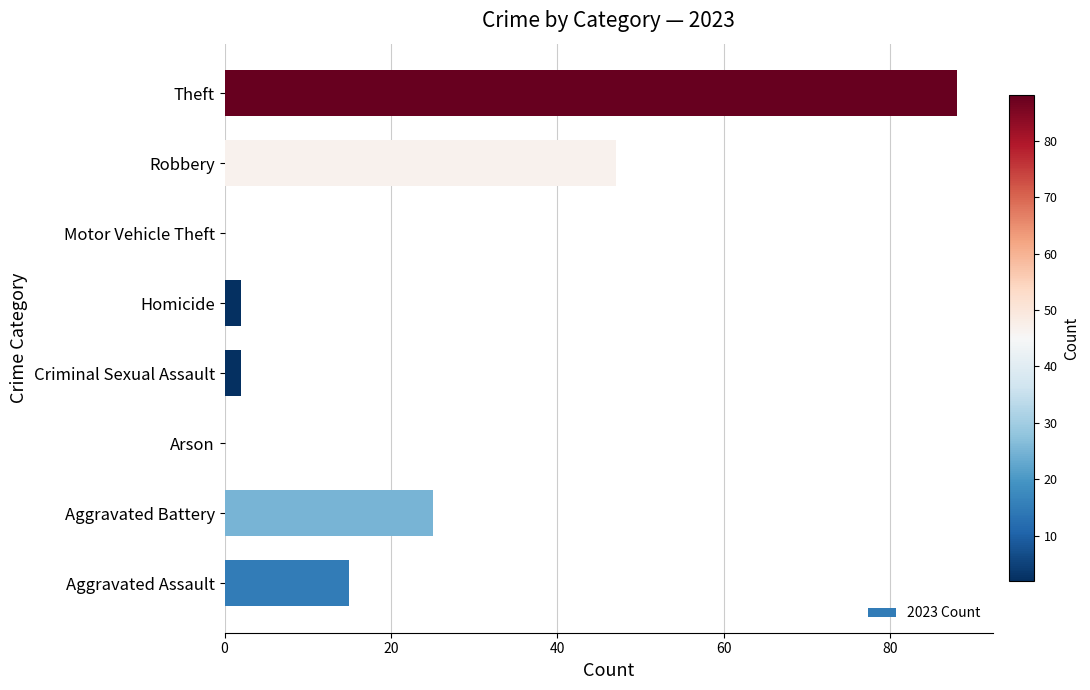

How many distinct data groups are displayed?

1